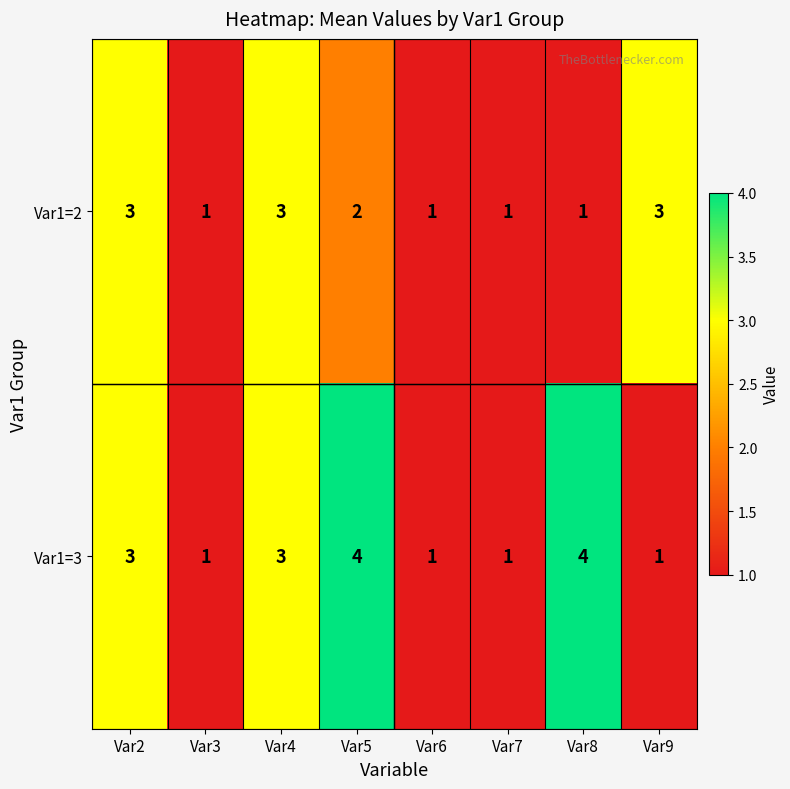

Is it true that Var1=3 equals 1 at Var4?

False